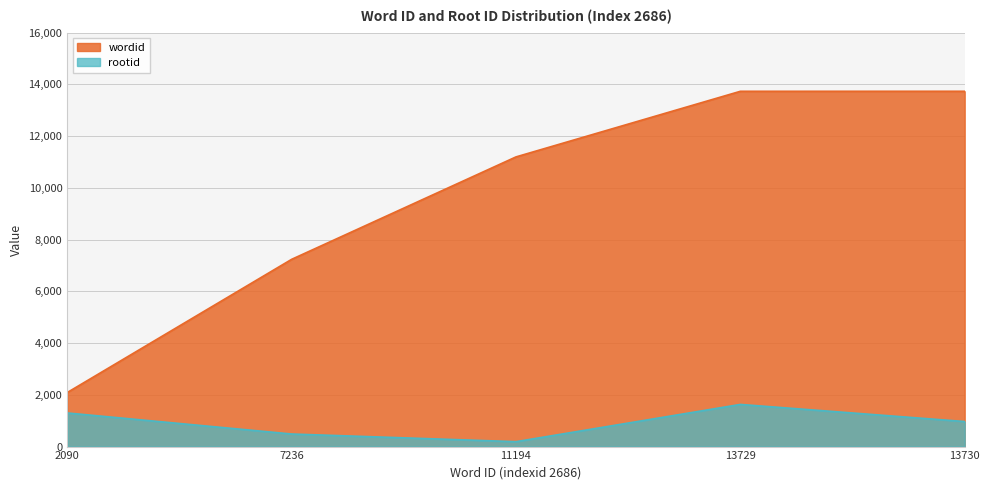

What is the maximum value for rootid?

1629